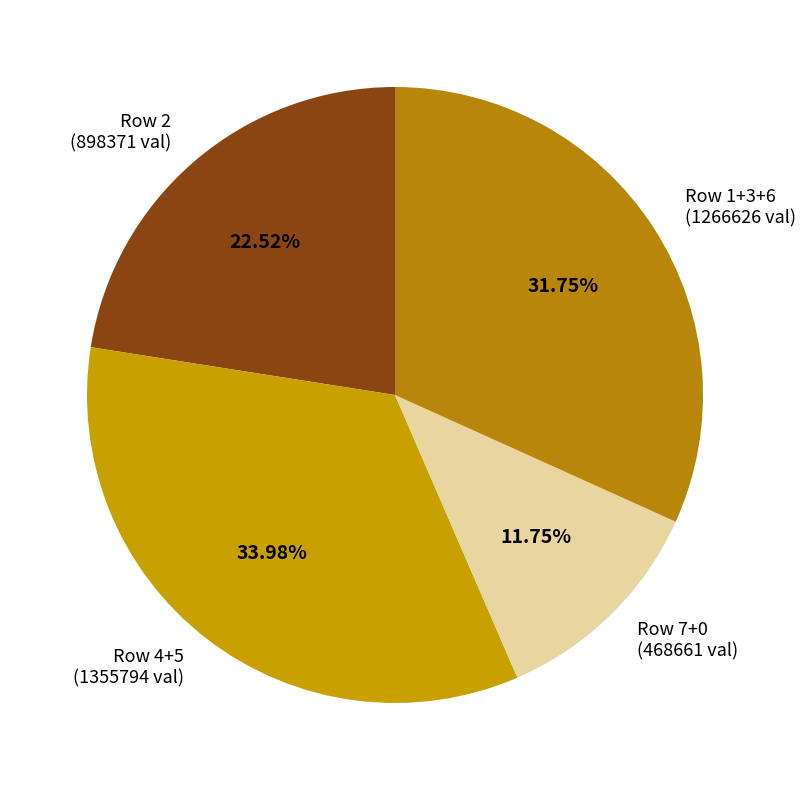

Rank the categories by value from highest to lowest.

Row 4+5, Row 1+3+6, Row 2, Row 7+0